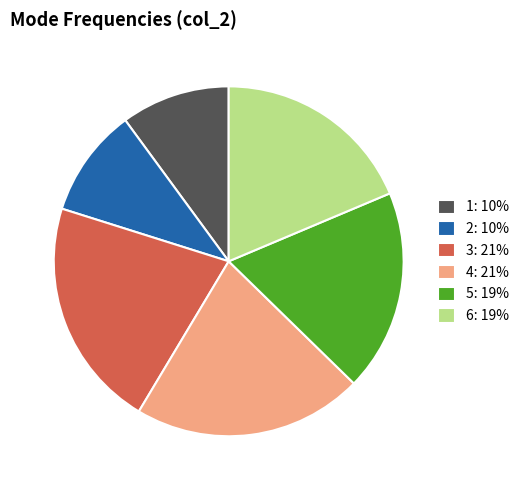

Does 4 account for over 50% of the chart?

No